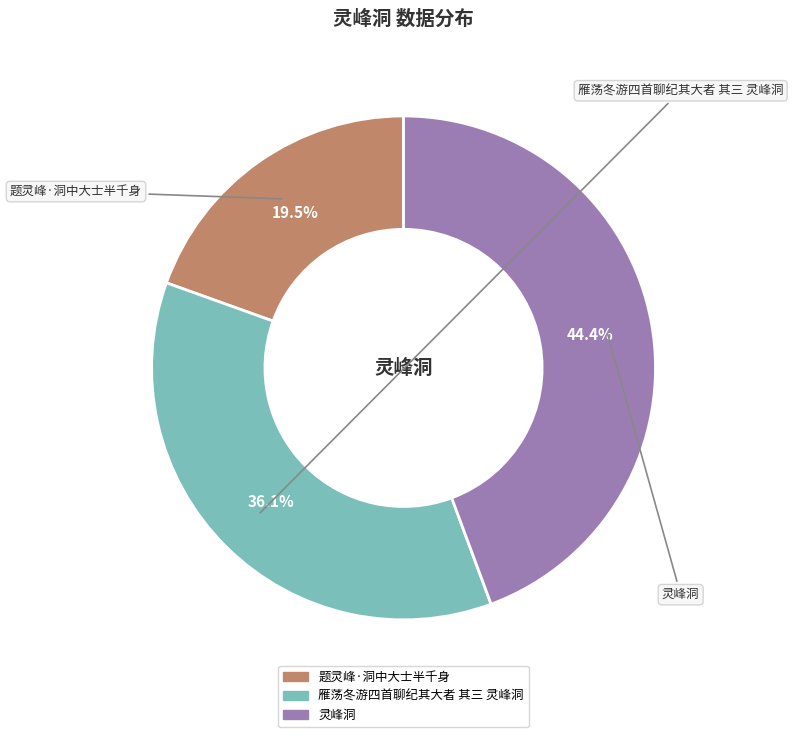

The 灵峰洞 slice represents 31% of the pie. True or false?

False